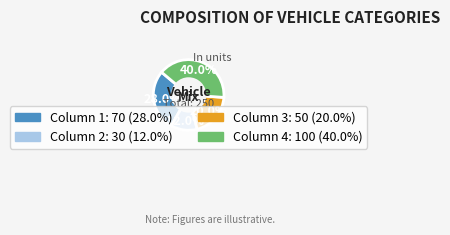

Is there a majority slice in this chart?

No